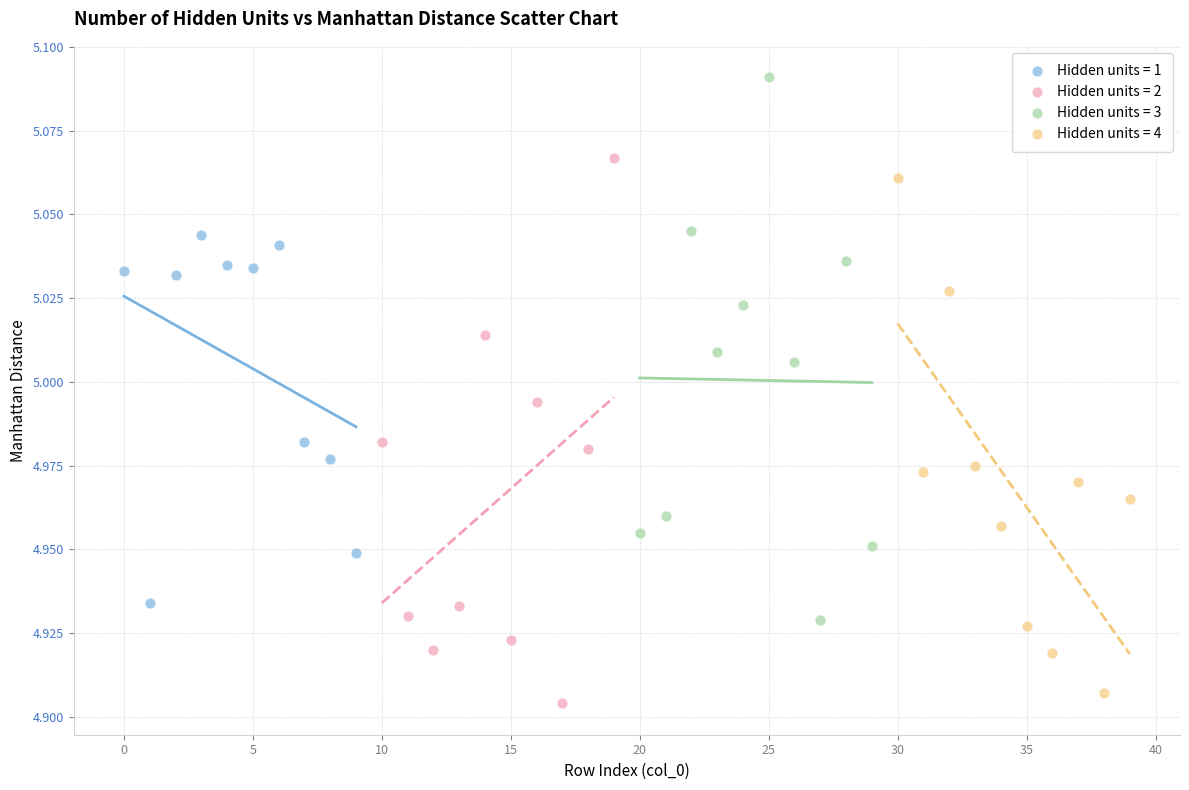

Which series reaches the maximum Y coordinate?

Hidden units = 3